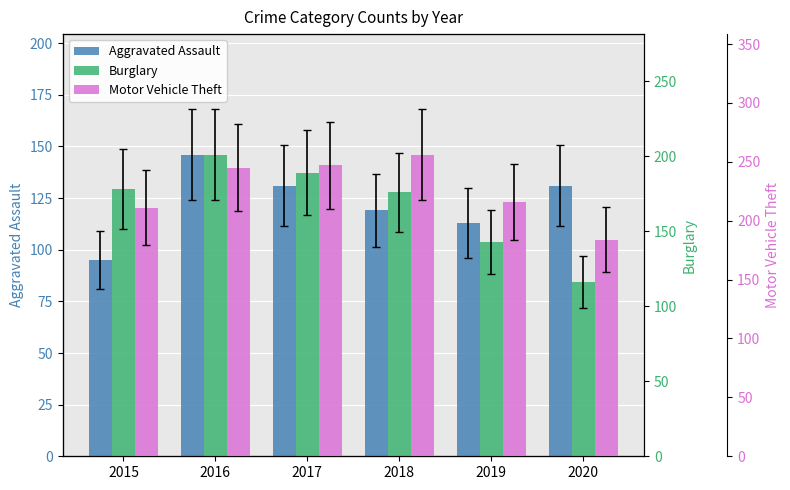

How many data points in Motor Vehicle Theft are less than 245?

3